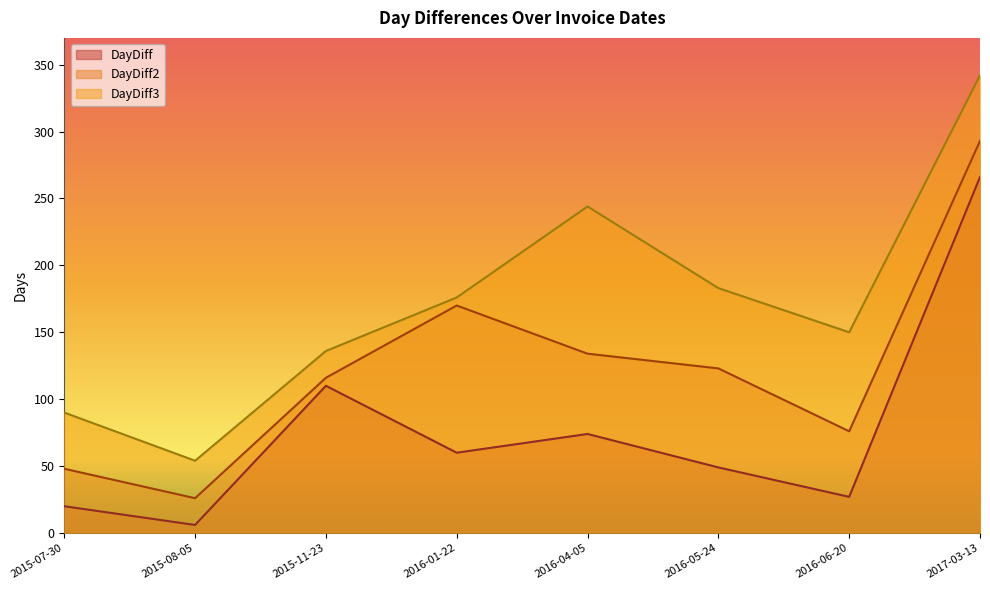

How many lines are shown in the chart?

3